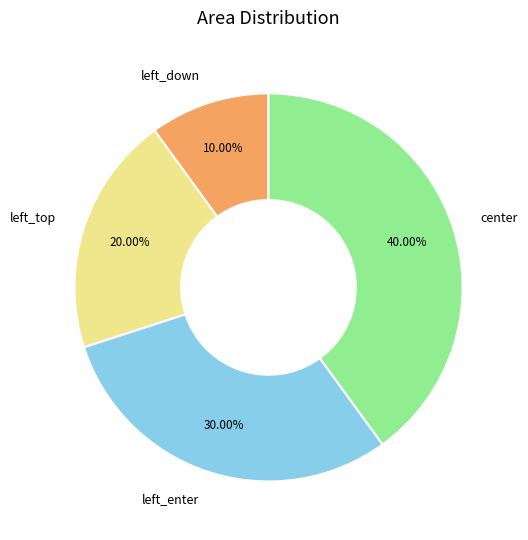

Rank the categories by value from lowest to highest.

left_down, left_top, left_enter, center